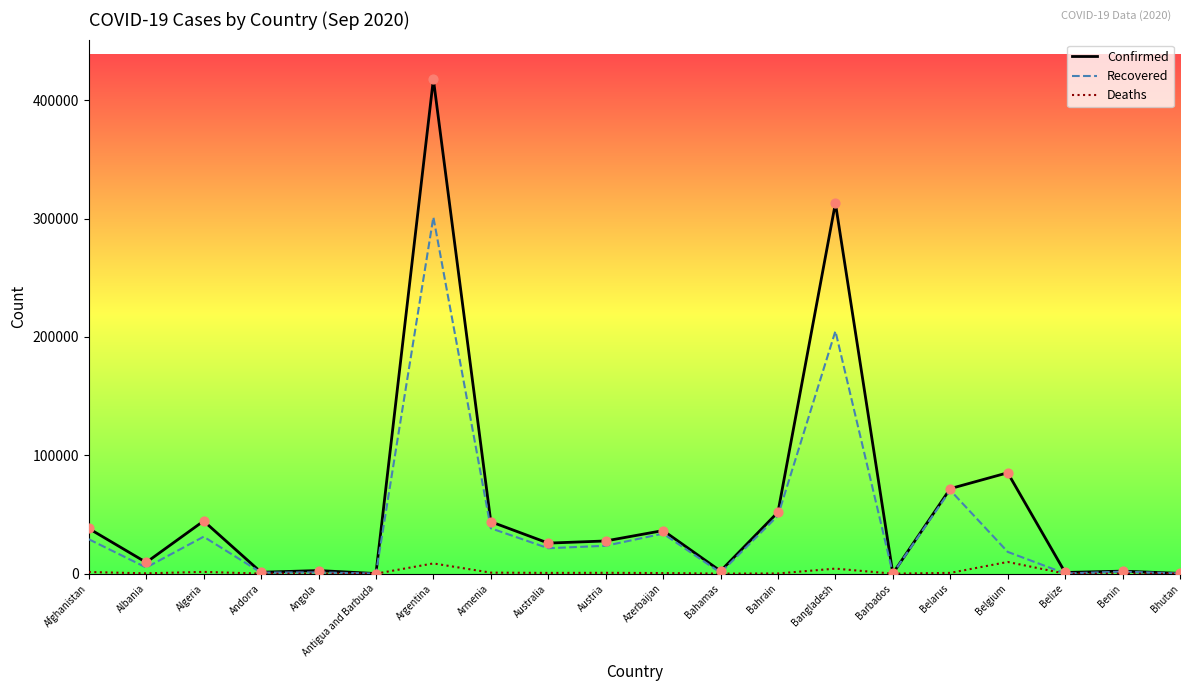

Which series has the widest spread of values?

Confirmed